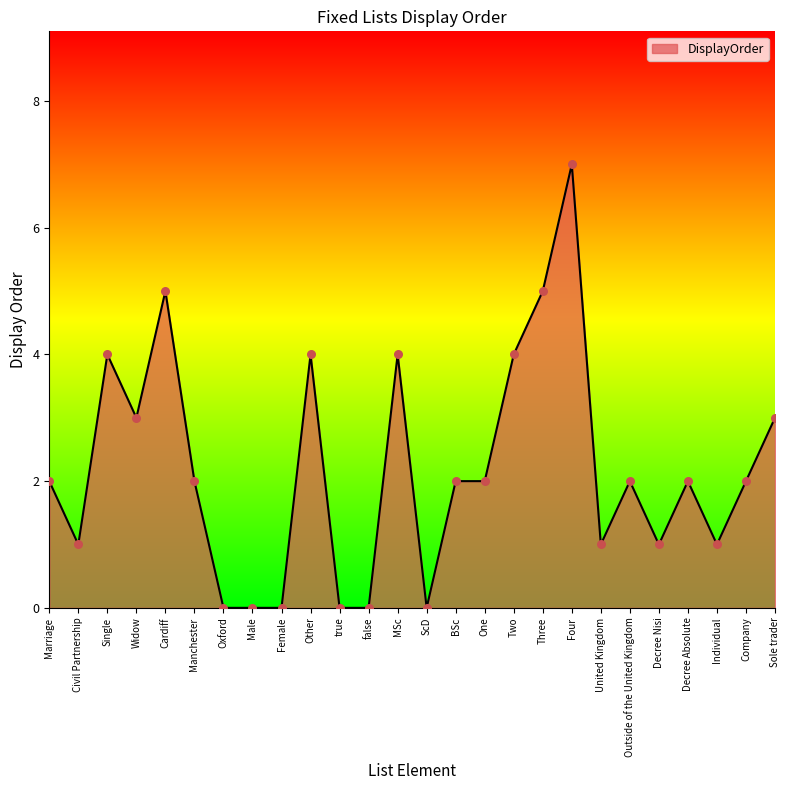

Approximately how many times larger is the value at Other compared to Manchester?

2.0